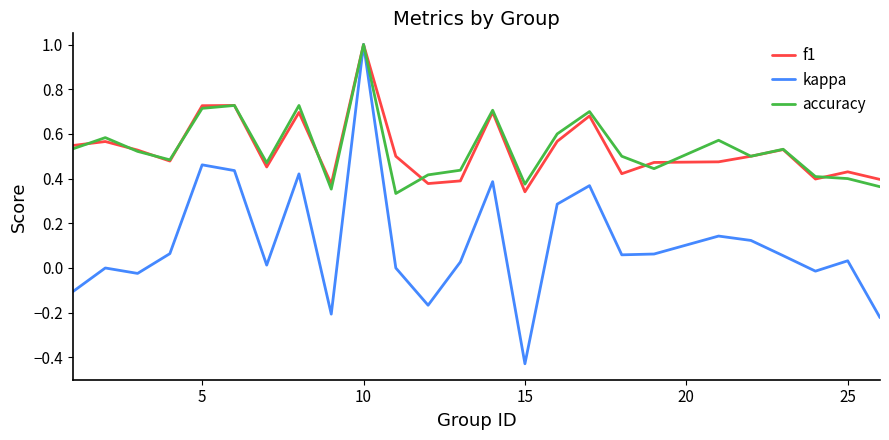

Which series has the largest range (max minus min)?

kappa